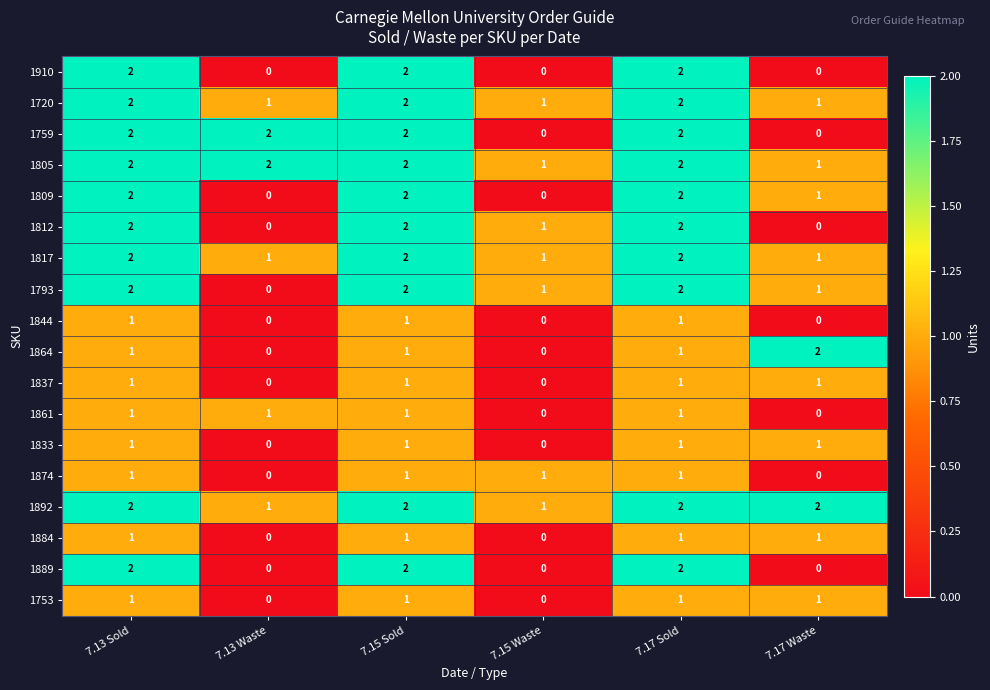

What is the sum of all 1833 values?

4